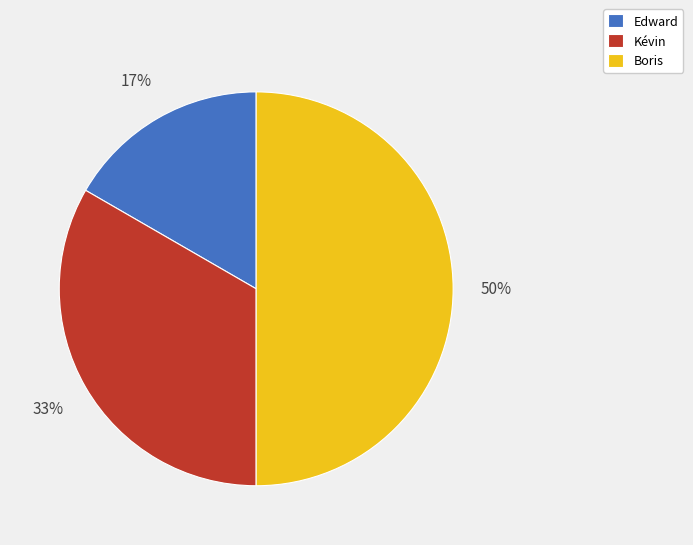

Combined, do Boris and Kévin account for over 50%?

Yes